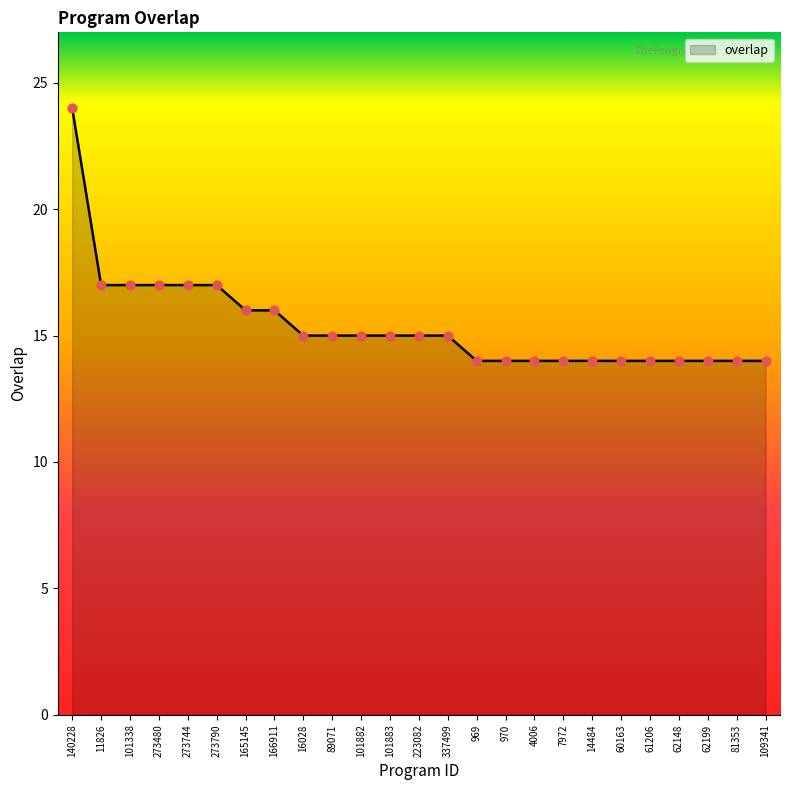

What is the ratio of the value at 89071 to the value at 273790?

0.9